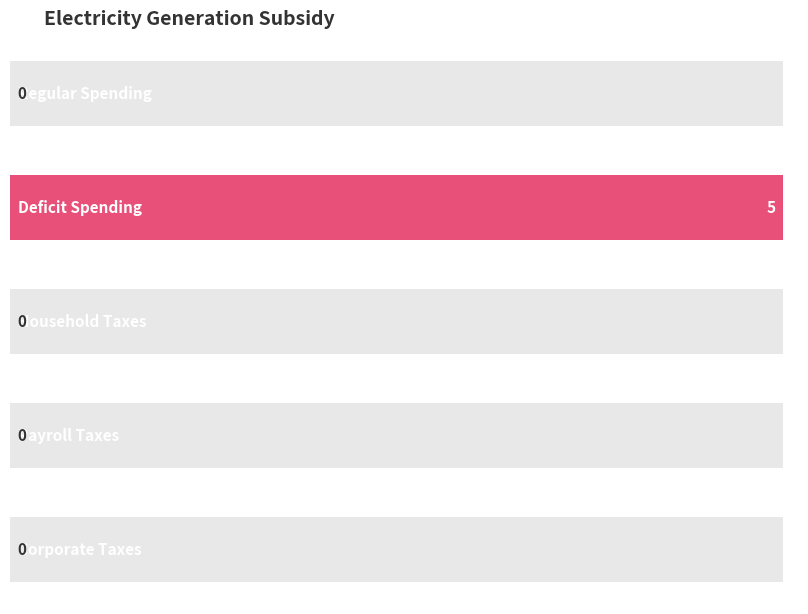

List the labels in order of value, largest first.

Deficit Spending, Regular Spending, Household Taxes, Payroll Taxes, Corporate Taxes